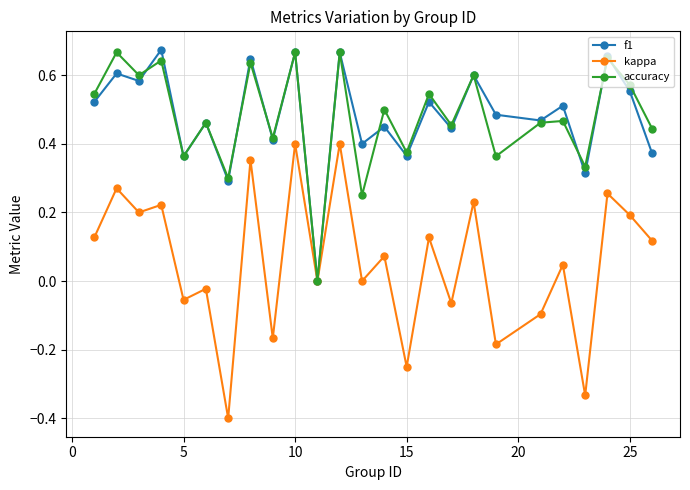

What is the minimum value for kappa?

-0.4